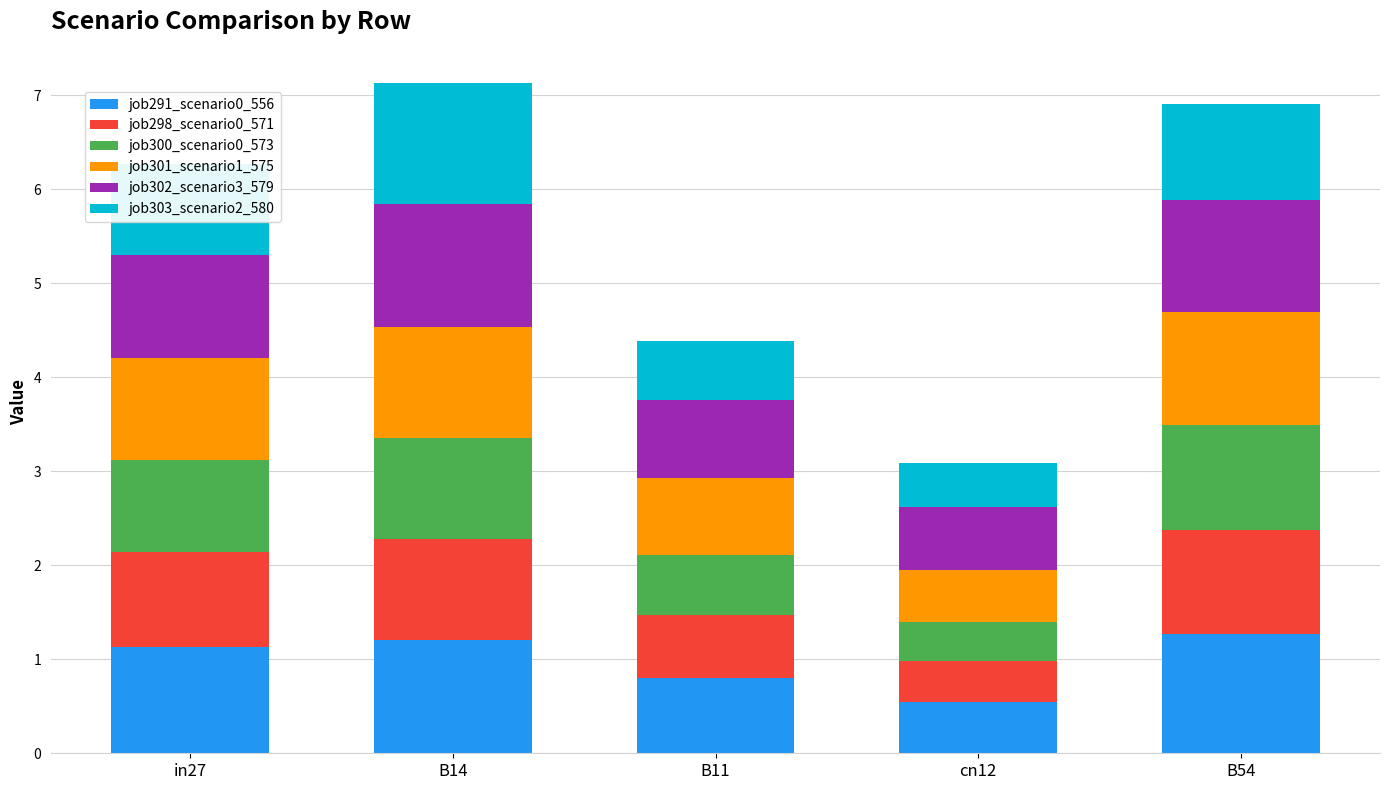

At which label does job291_scenario0_556 reach its minimum?

cn12